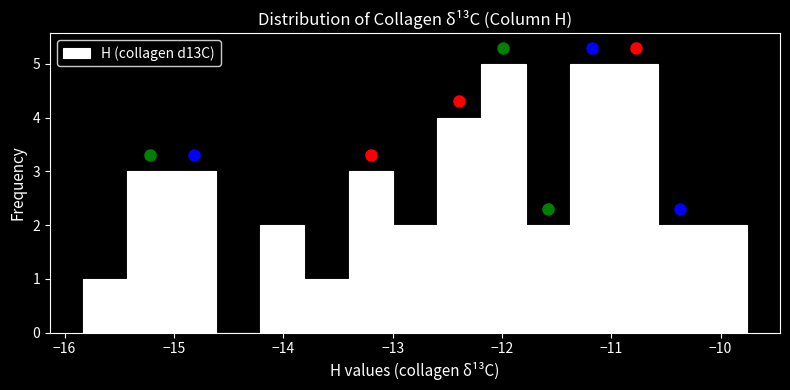

Reading left to right, list every bar in this chart as the range it spans on the x-axis followed by its height. Neither the bar edges nor the heights are printed on the chart, so give them approximately, as read against the axes.

-15.8 to -15.4: 1
-15.4 to -15.0: 3
-15.0 to -14.6: 3
-14.6 to -14.2: 0
-14.2 to -13.8: 2
-13.8 to -13.4: 1
-13.4 to -13.0: 3
-13.0 to -12.6: 2
-12.6 to -12.2: 4
-12.2 to -11.8: 5
-11.8 to -11.4: 2
-11.4 to -11.0: 5
-11.0 to -10.6: 5
-10.6 to -10.2: 2
-10.2 to -9.8: 2